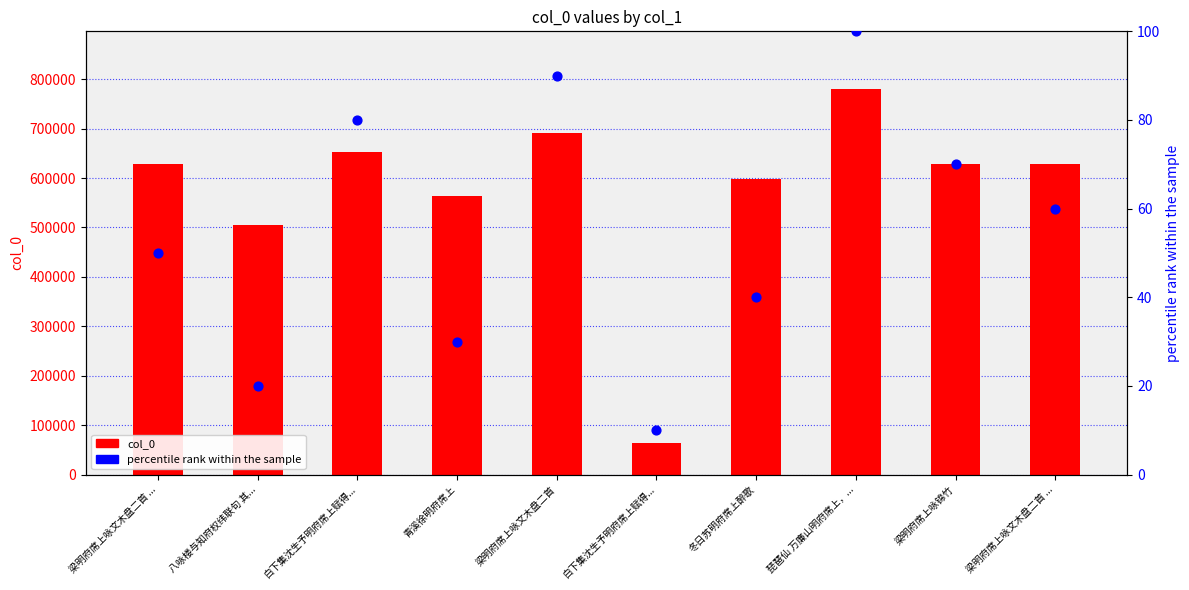

What are all the series names shown in the legend?

col_0, percentile rank within the sample